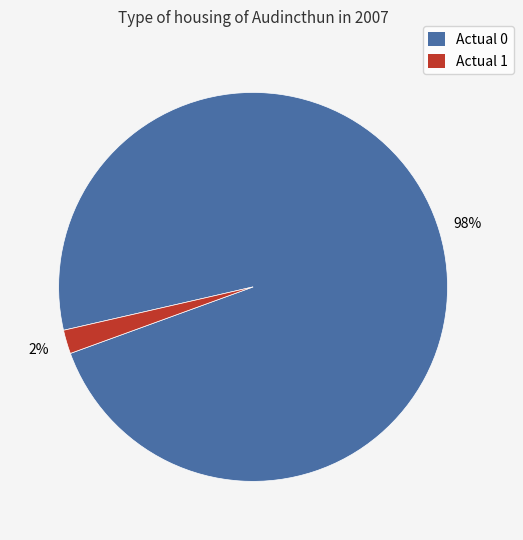

What is the majority slice?

Actual 0